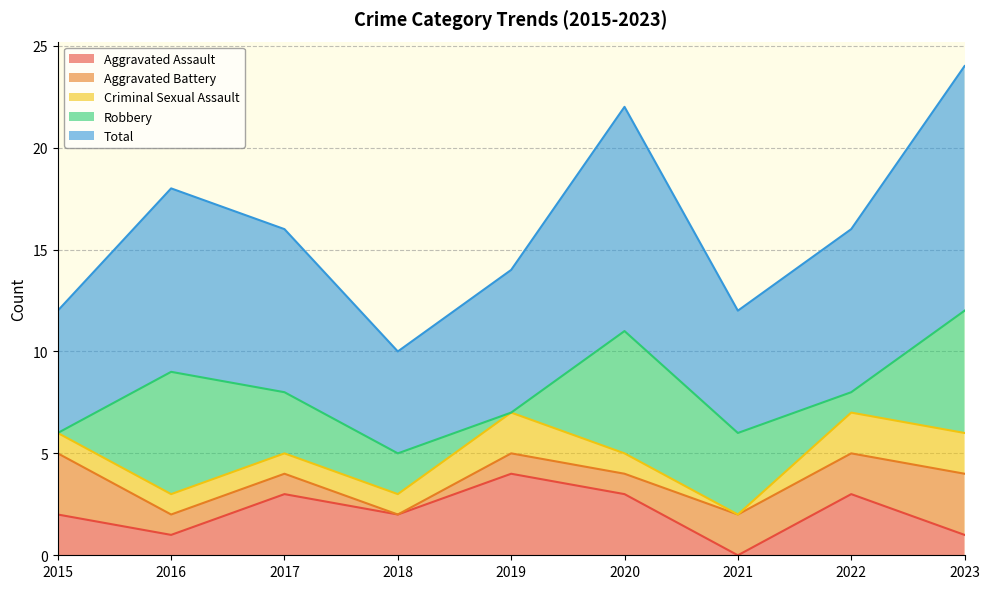

In Robbery, how many points are higher than both neighbors (excluding endpoints)?

2